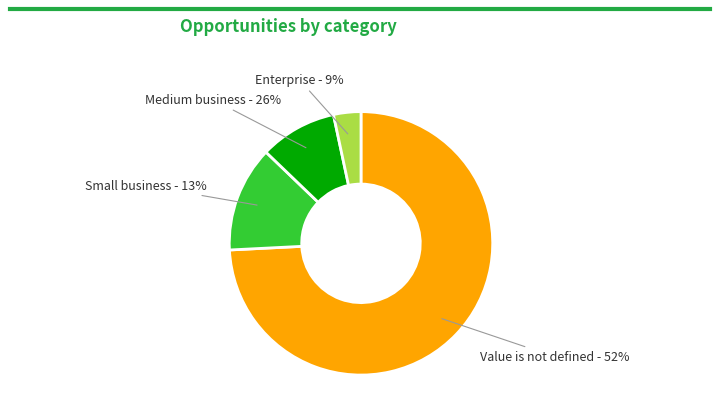

Does any single category account for the majority?

Yes